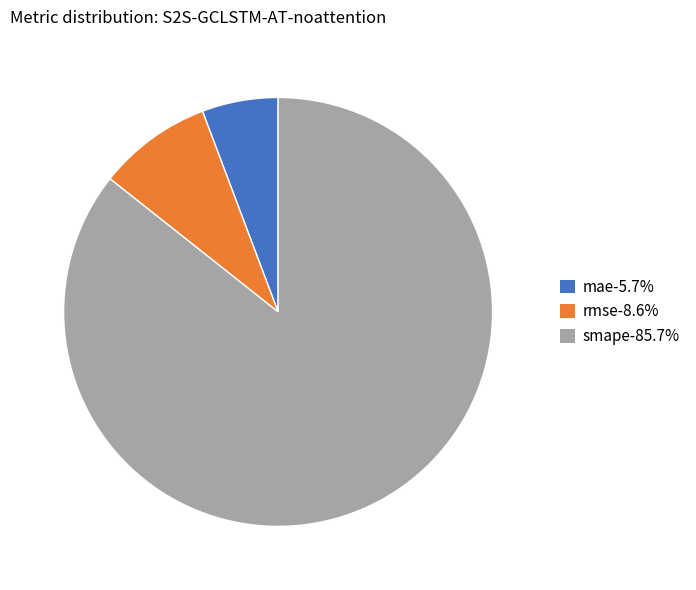

Is the sum of mae and rmse greater than half?

No